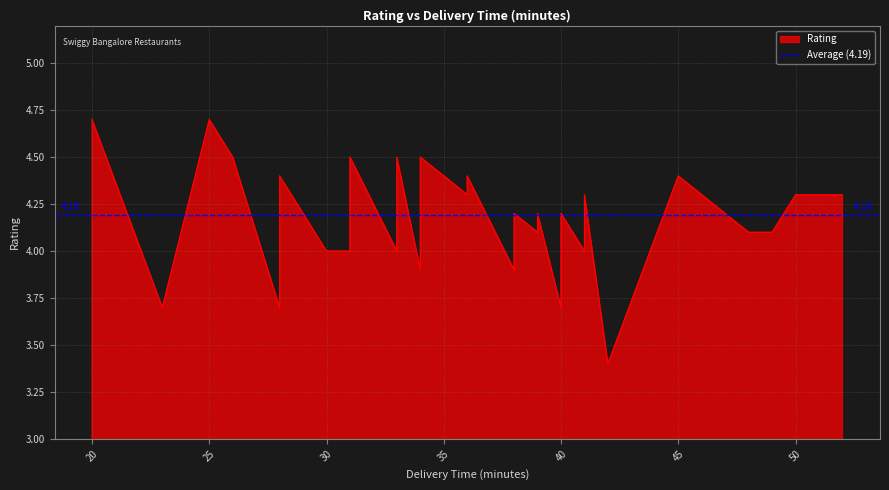

How many values are below 4?

7